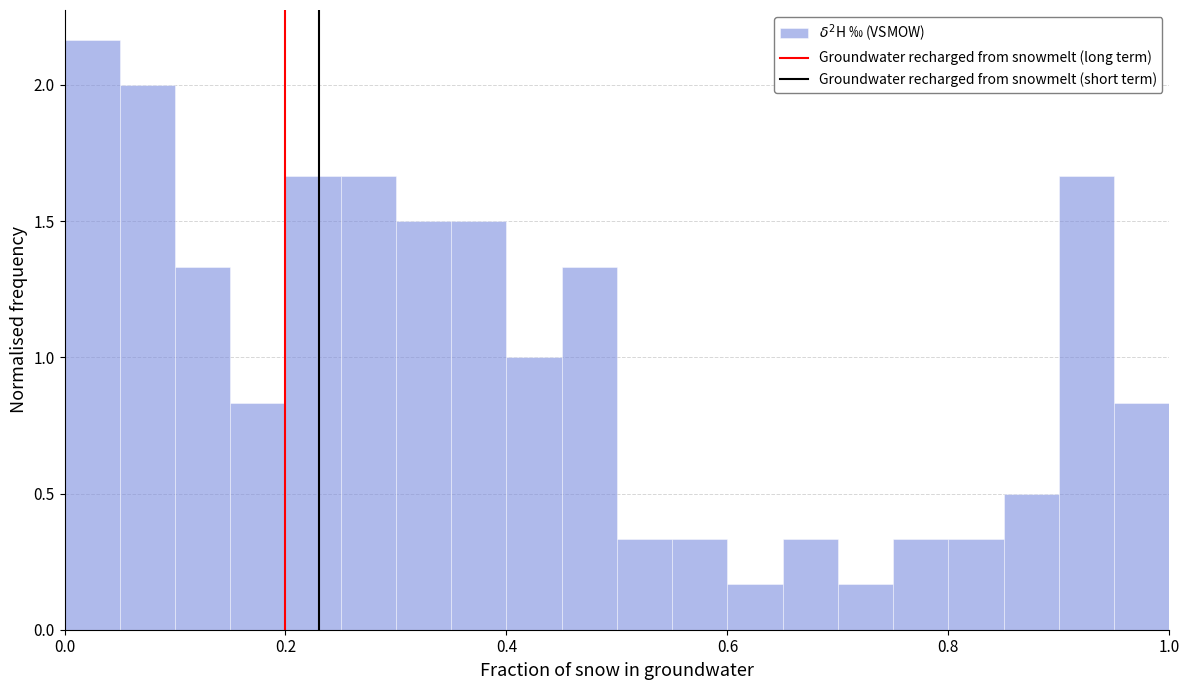

Around what value on the x-axis is the tallest bar? Give the approximate position of its centre, as read against the axis.

0.02